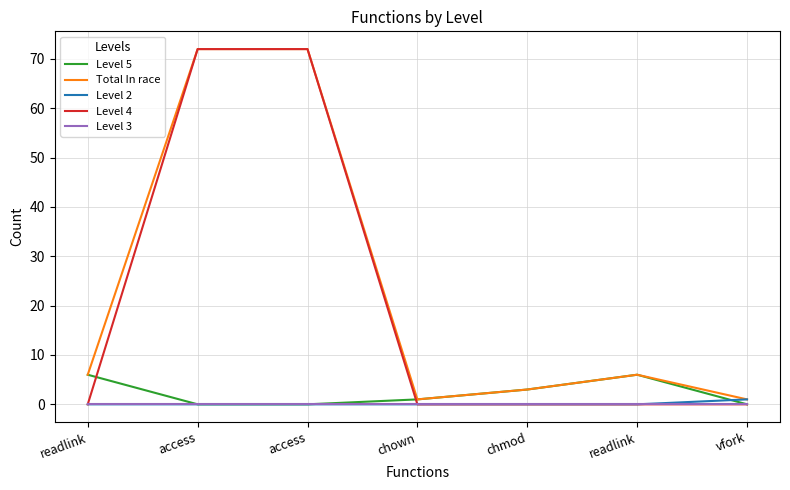

What are all the series names shown in the legend?

Level 5, Total In race, Level 2, Level 4, Level 3